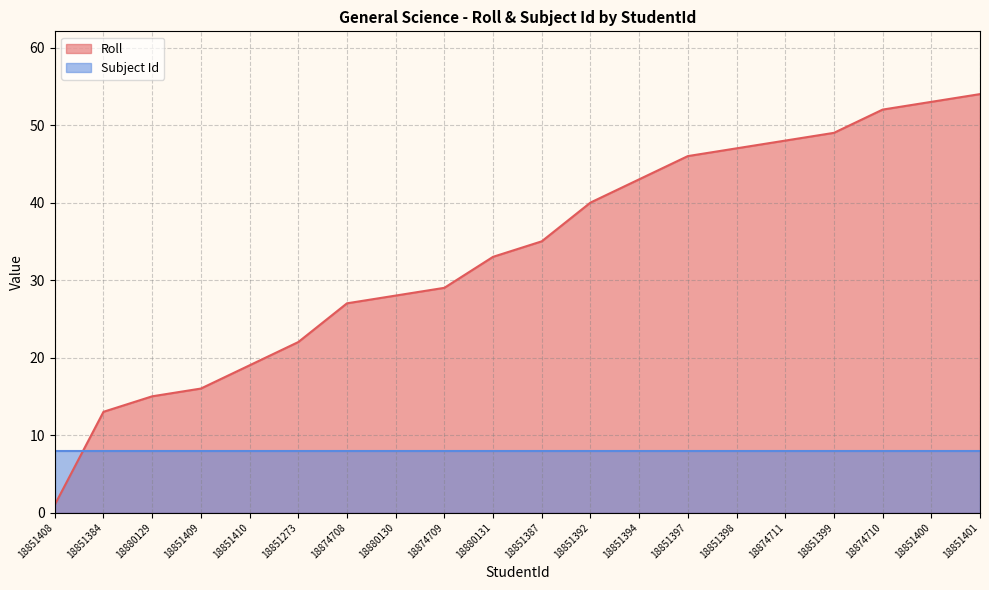

The value of Roll at 18880130 is 45. True or false?

False